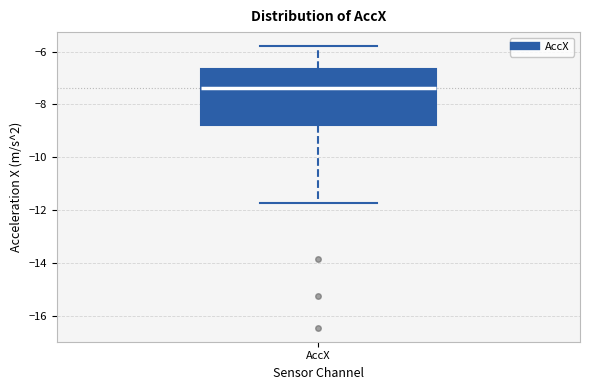

Where is the lower edge of the box for AccX on the y-axis? The values are not printed on the chart, so give them approximately, as read against the axis.

-8.8